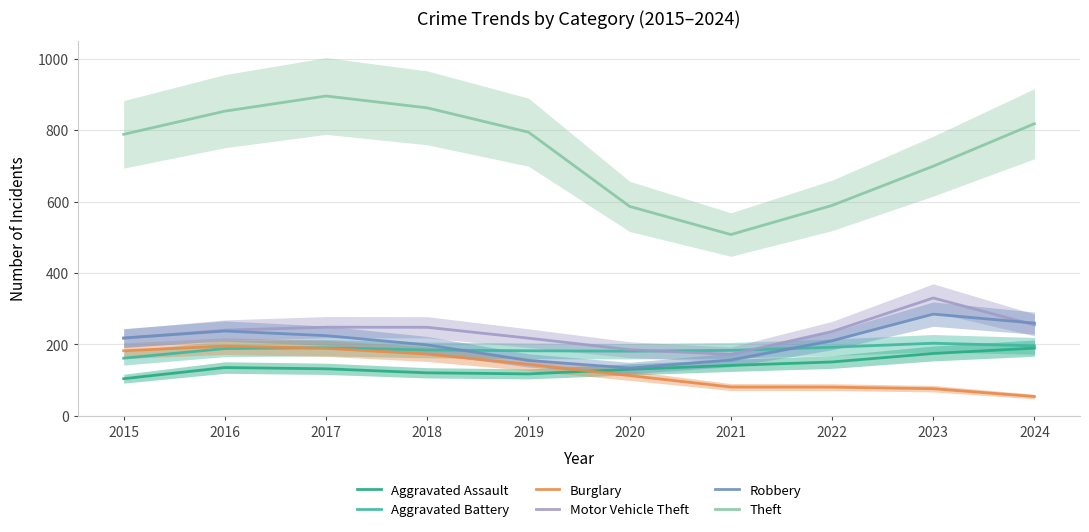

List the labels in order of Theft value, largest first.

2017, 2018, 2016, 2024, 2019, 2015, 2023, 2022, 2020, 2021